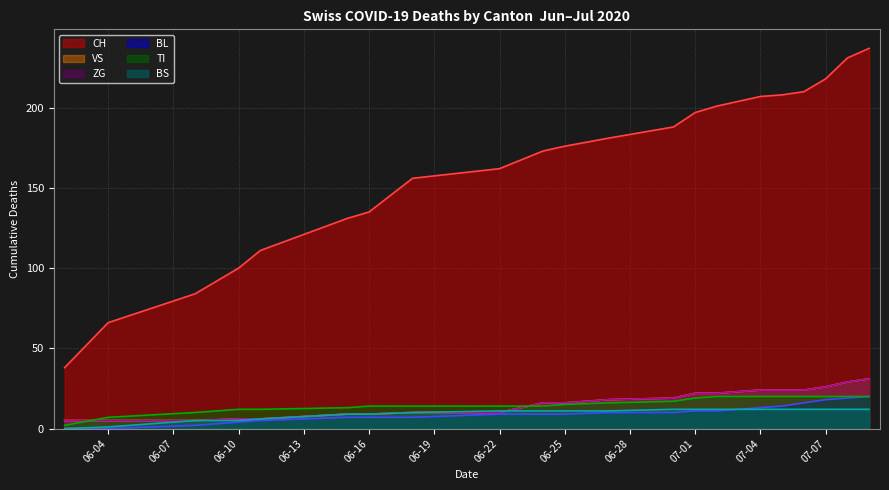

Reading right to left, extract all data points from this chart.

CH: 237	231	218	210	208	207	201	197	188	181	176	173	162	156	135	131	111	100	84	66	38
BL: 20	19	18	16	14	13	11	11	10	10	9	9	9	7	7	7	5	4	2	0	0
VS: 31	29	26	24	24	24	22	22	19	18	16	16	10	10	9	9	6	6	5	5	5
TI: 20	20	20	20	20	20	20	19	17	16	15	14	14	14	14	13	12	12	10	7	2
ZG: 31	29	26	24	24	24	22	22	19	18	16	16	10	10	9	9	6	6	5	5	5
BS: 12	12	12	12	12	12	12	12	12	11	11	11	11	10	9	9	6	5	5	1	0